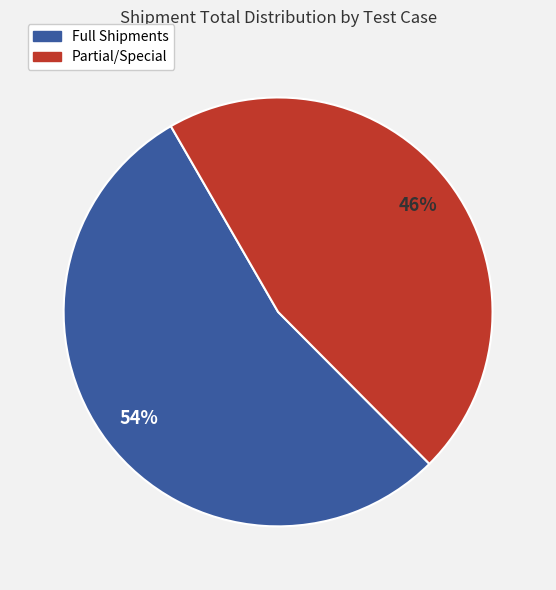

To the nearest percent, what is the average slice percentage?

50%